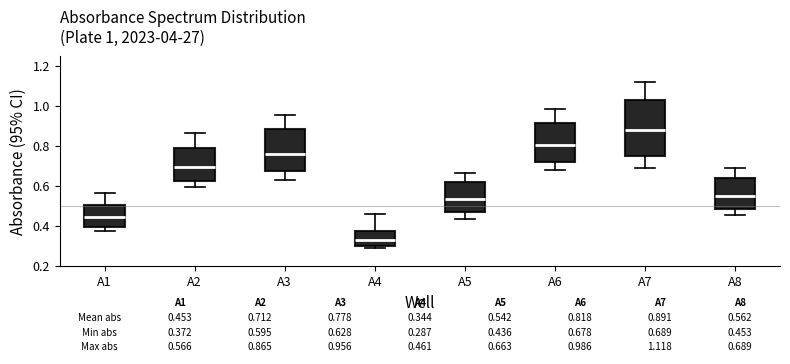

Comparing the boxes themselves (not the whiskers), which one is the tallest?

A7